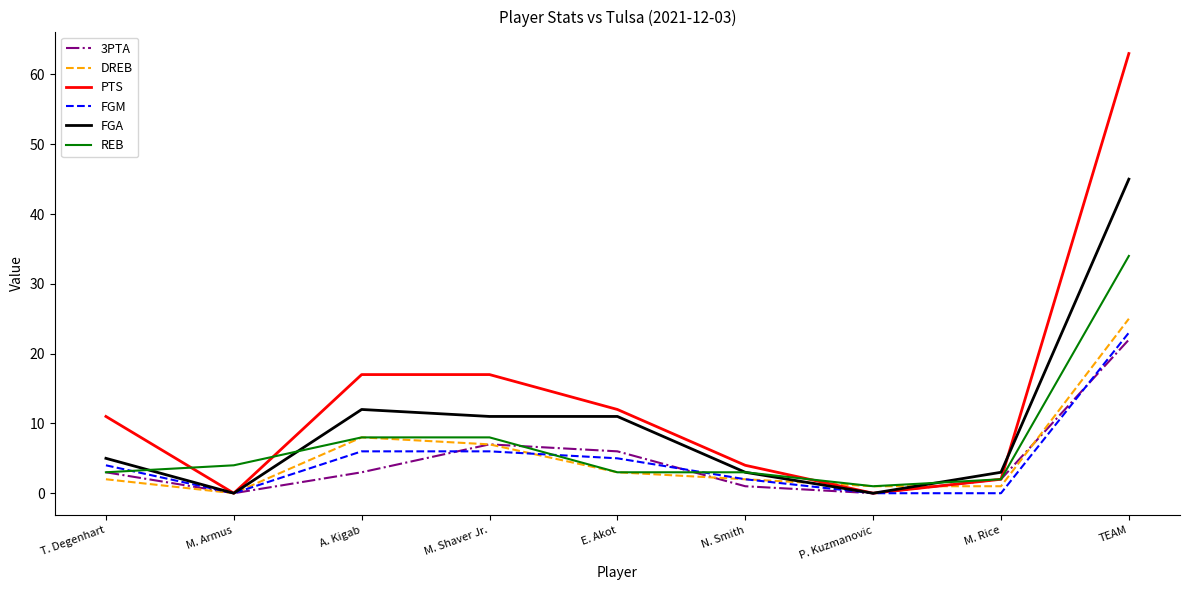

What is the maximum value shown in the chart?

63